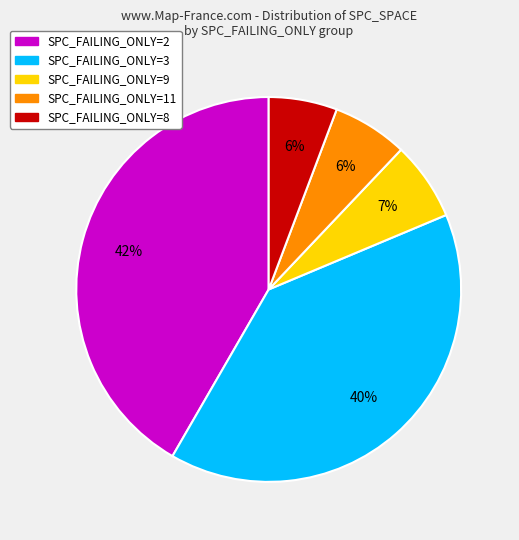

To the nearest percent, what is the average slice percentage?

20%